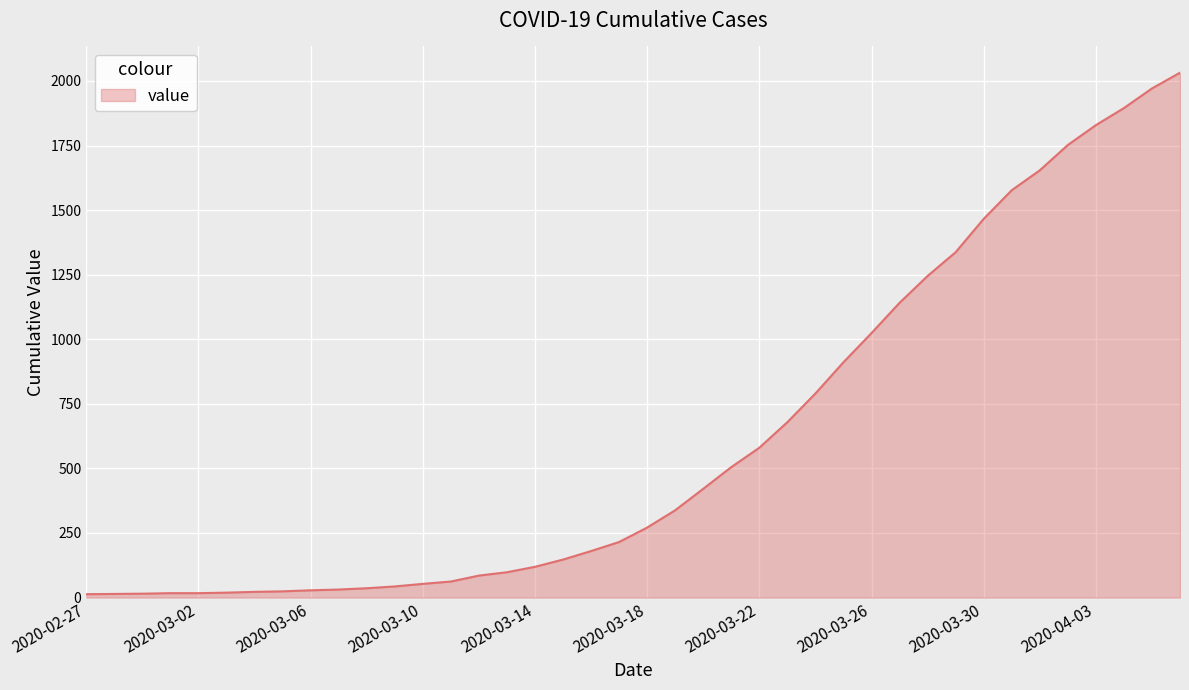

What is the difference between the maximum and minimum values?

2019